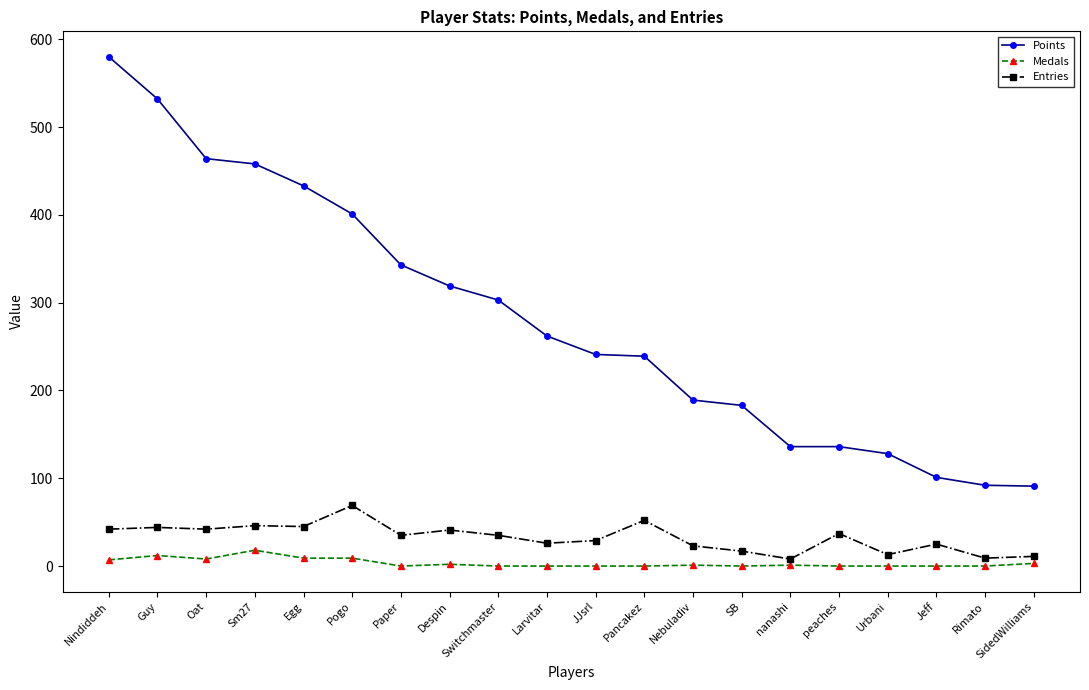

What position from the right is Urbani?

4